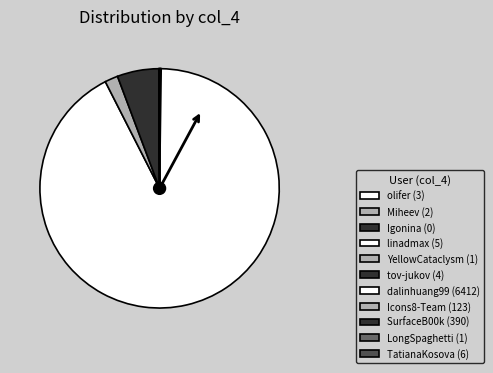

How many slices are in this pie chart?

11